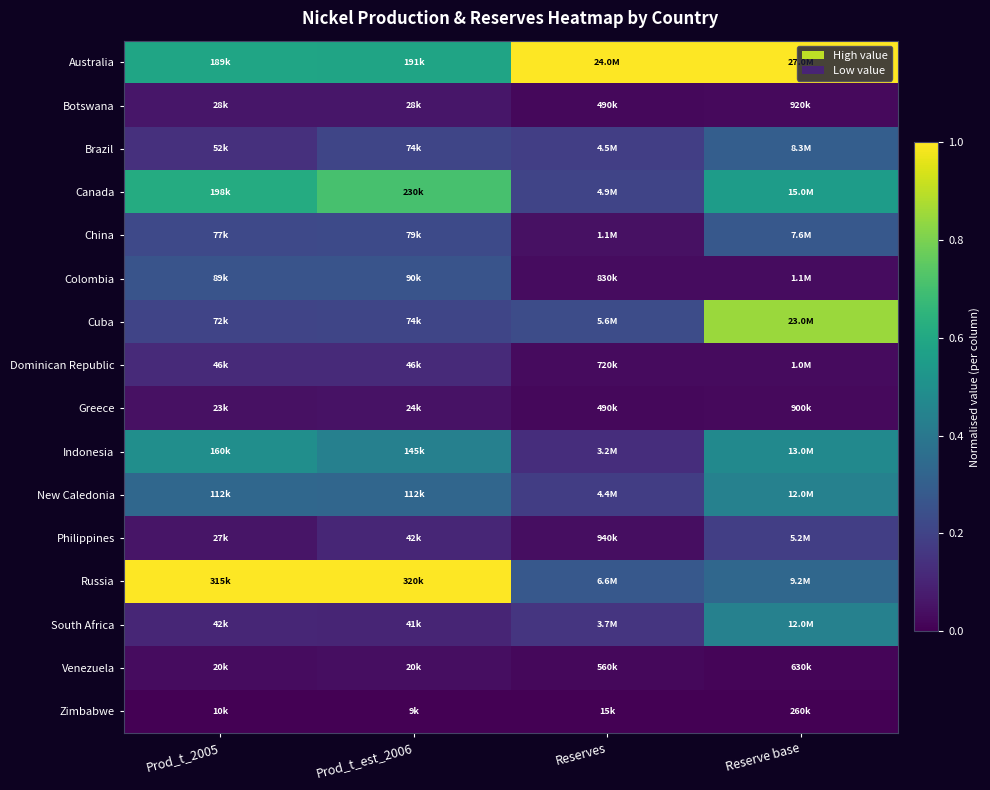

What is the spread (max minus min) of values at Reserve base?

1.0